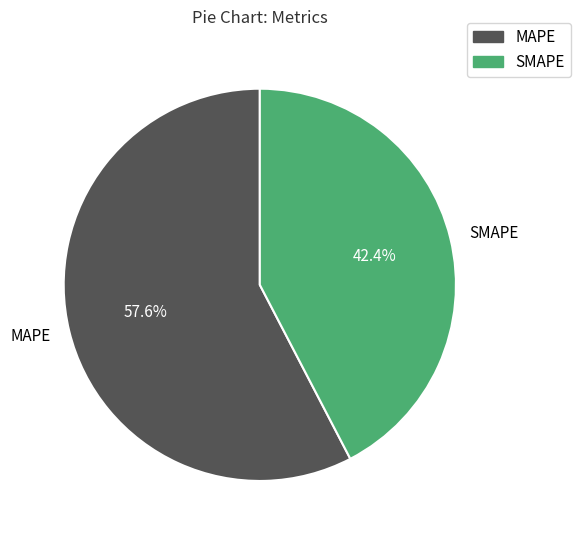

What is the ratio of the value at SMAPE to the value at MAPE?

0.7